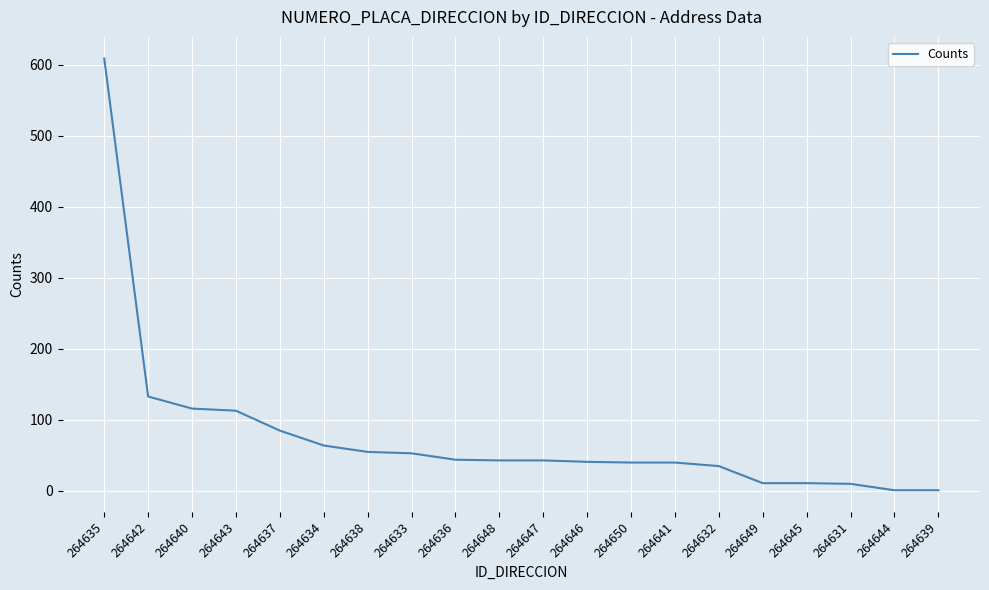

What is the greatest value displayed?

609